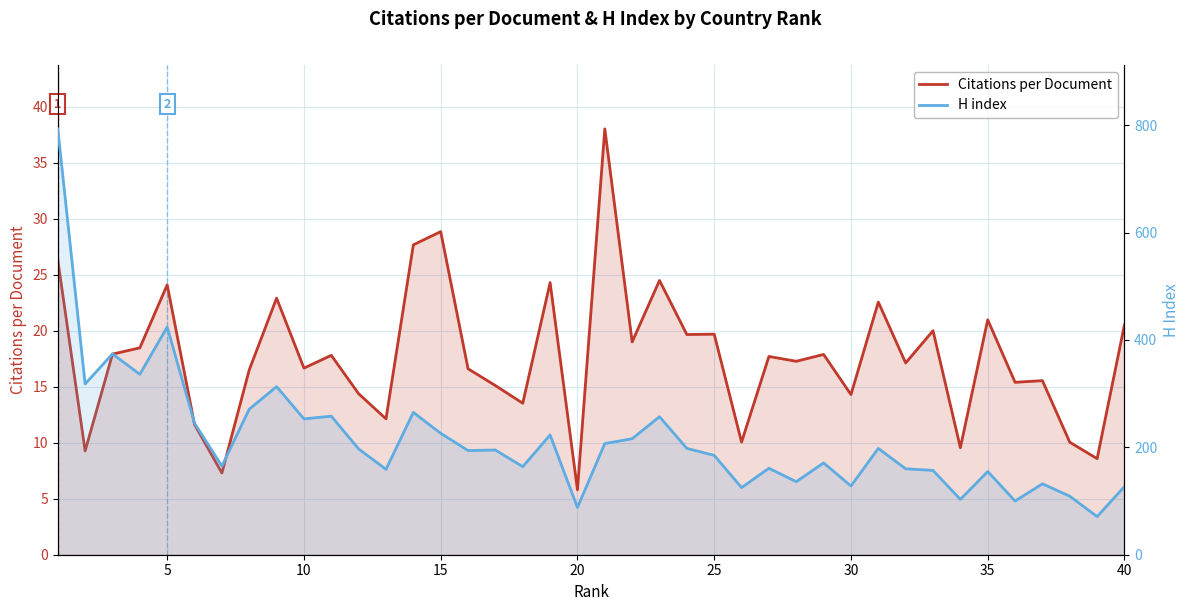

Rank the series at 10 from highest to lowest value.

H index, Citations per Document